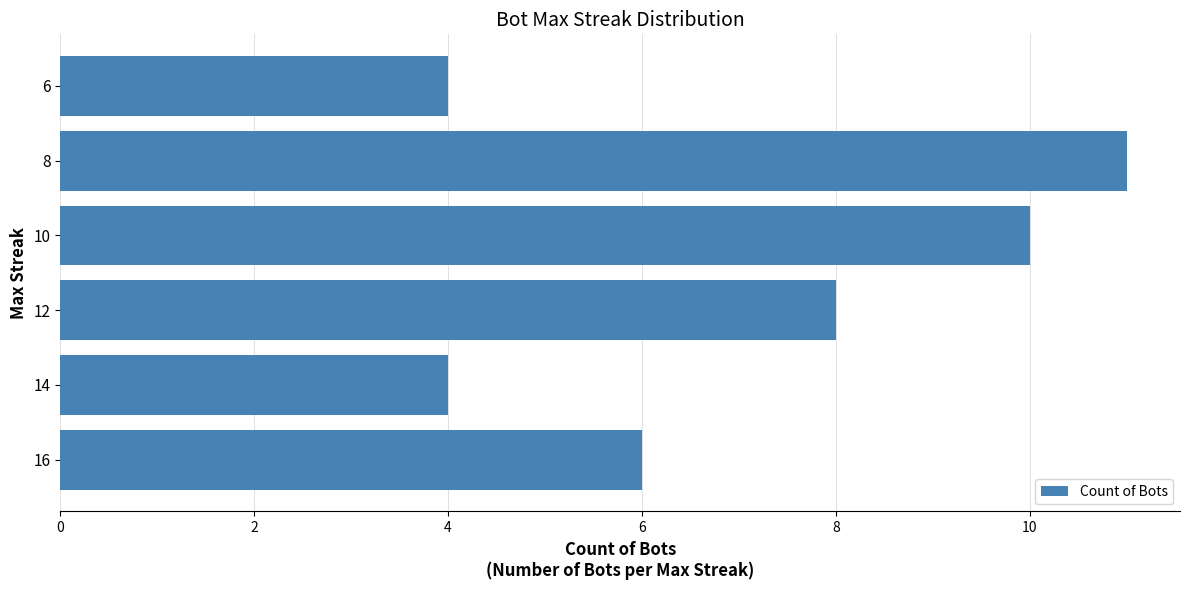

Reading bottom to top, transcribe all the data shown in this chart.

16=6	14=4	12=8	10=10	8=11	6=4